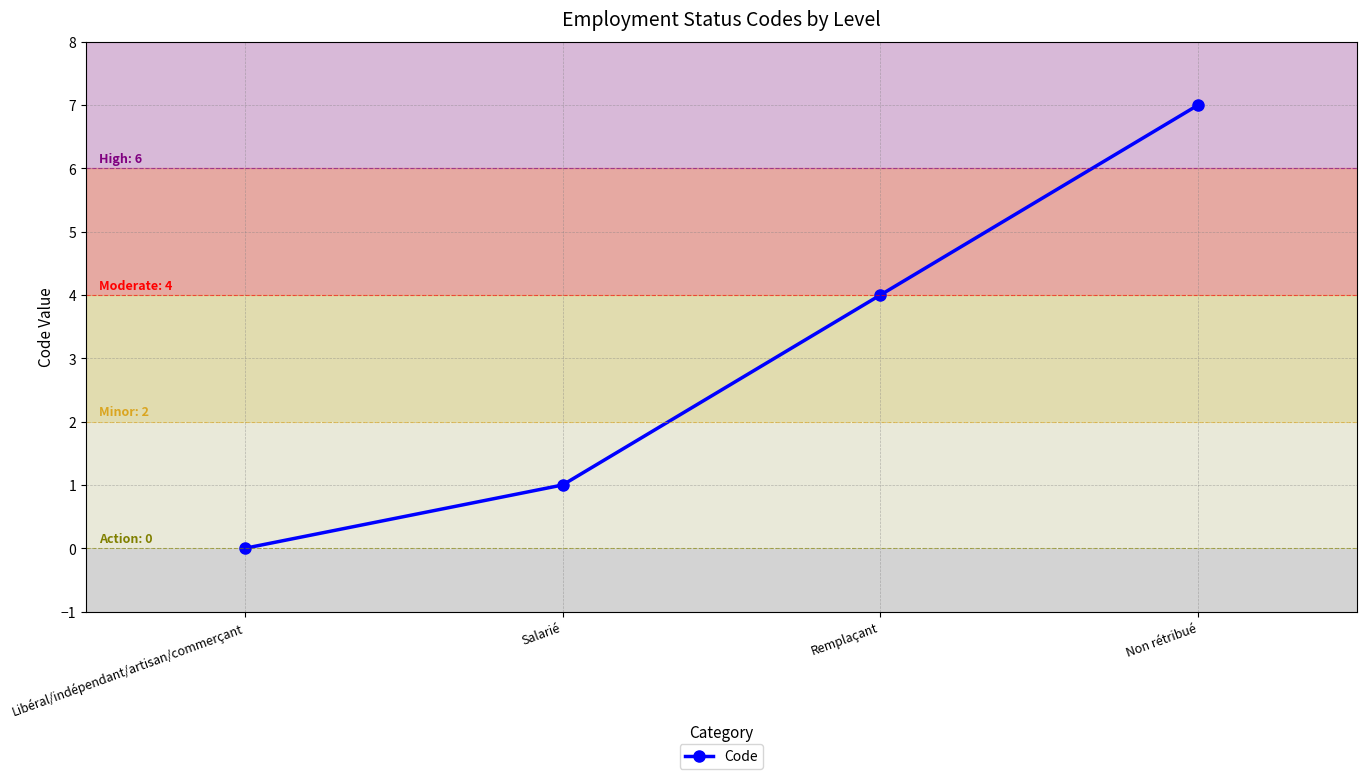

At which category does the chart reach its peak across all series?

Non rétribué